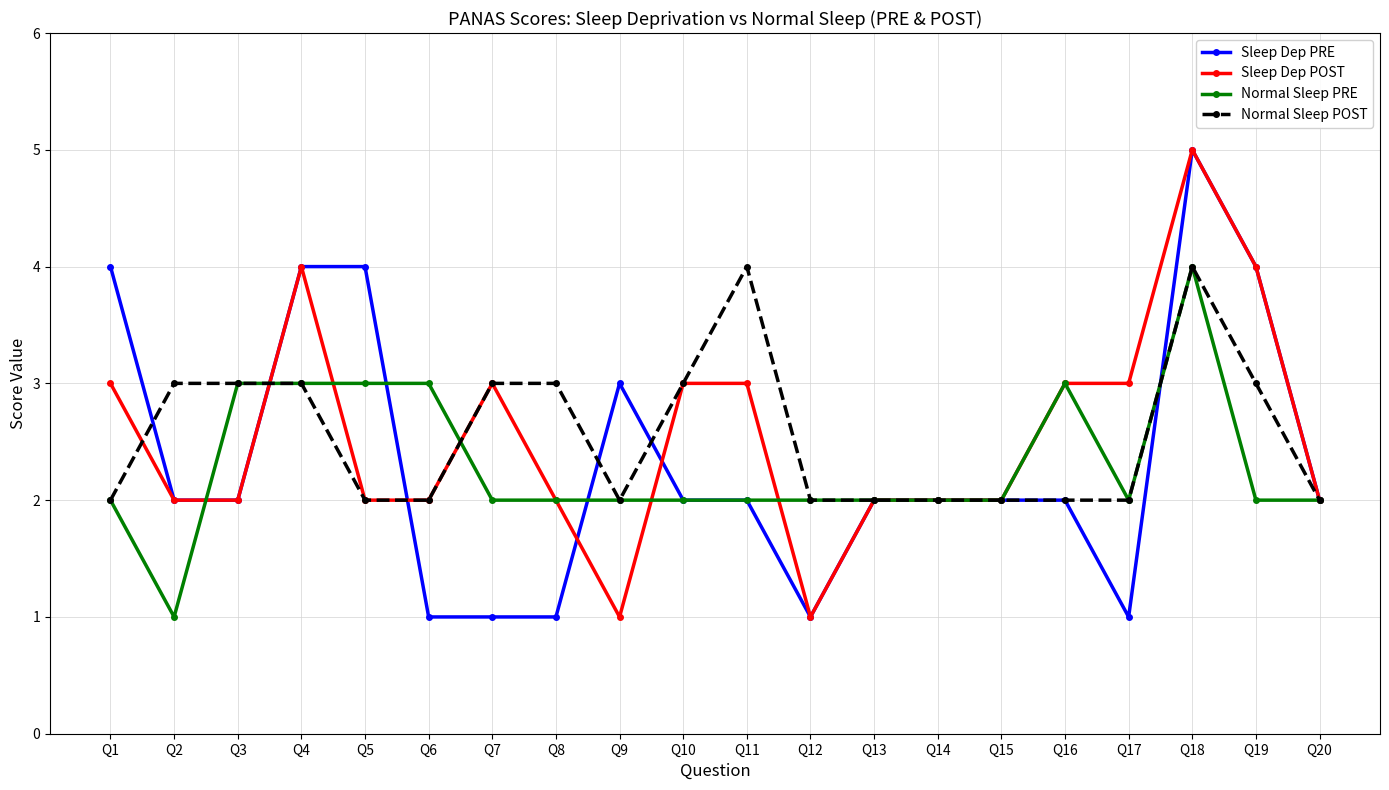

Is the value of Normal Sleep PRE at Q19 greater than the value of Sleep Dep PRE at Q17?

Yes